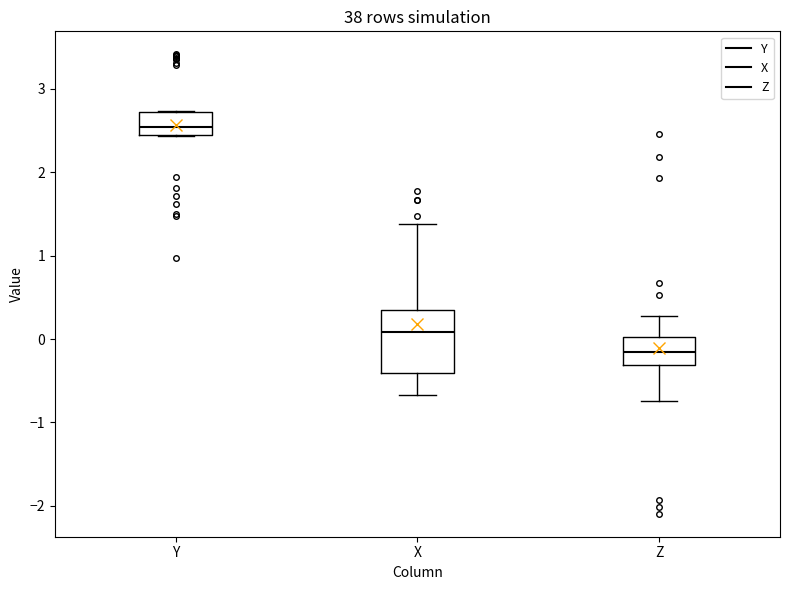

Which box's median line is the lowest?

Z